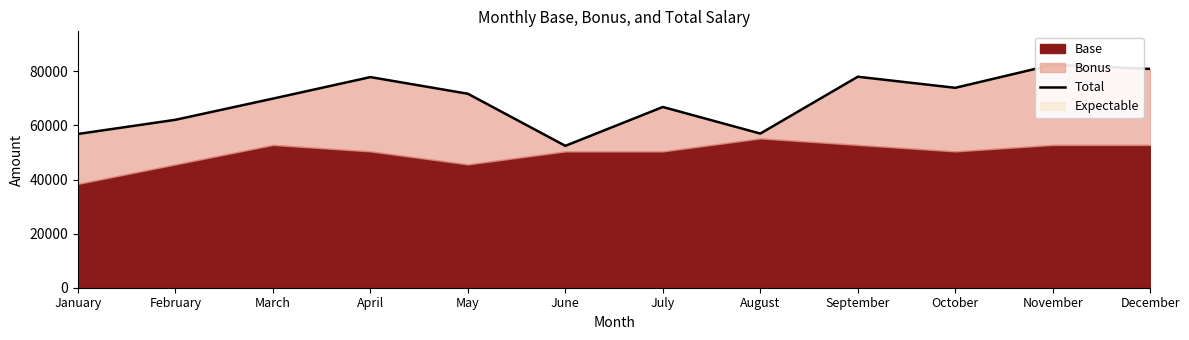

Reading left to right, extract all data points from this chart.

January=56842	February=62085	March=69917	April=77868	May=71707	June=52454	July=66814	August=56994	September=78000	October=73905	November=82423	December=80890